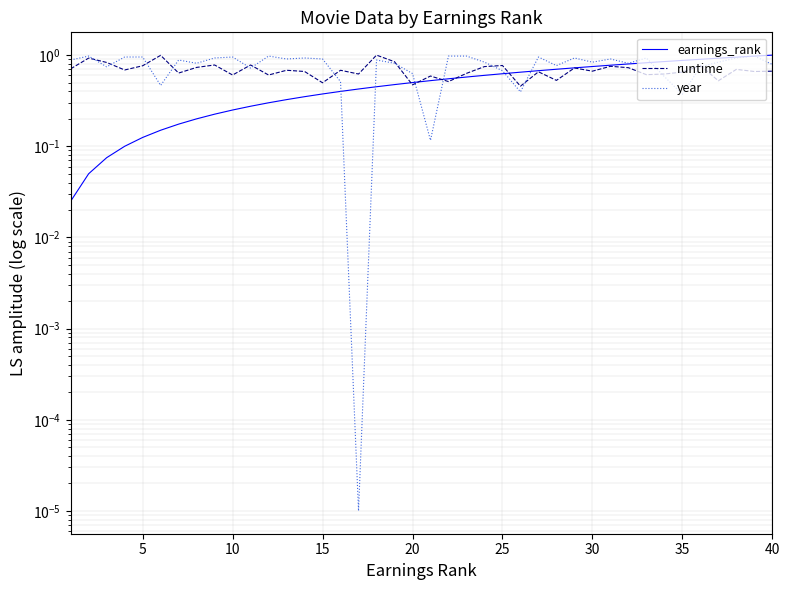

What are all the series names shown in the legend?

earnings_rank, runtime, year